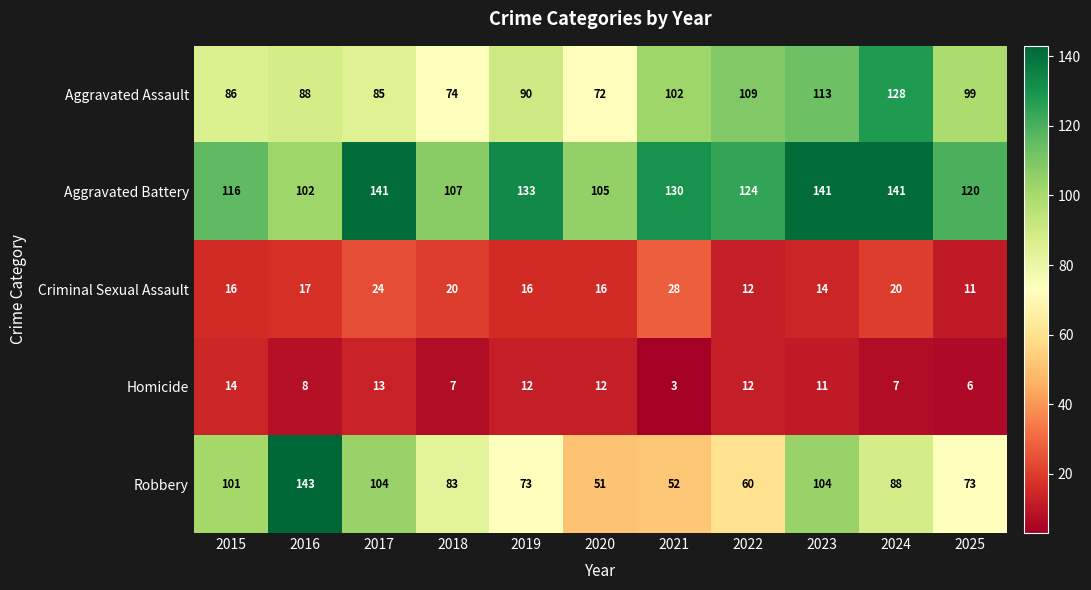

At which label does Homicide reach its peak?

2015